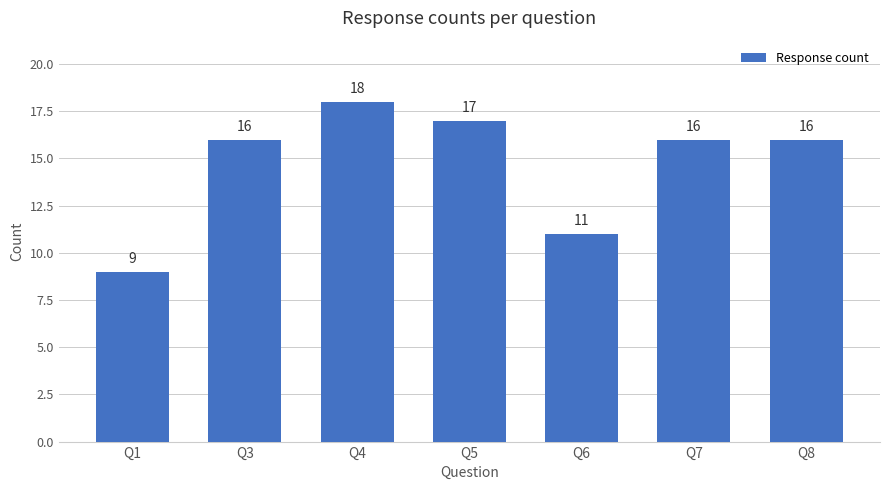

How many bars are there in total?

7